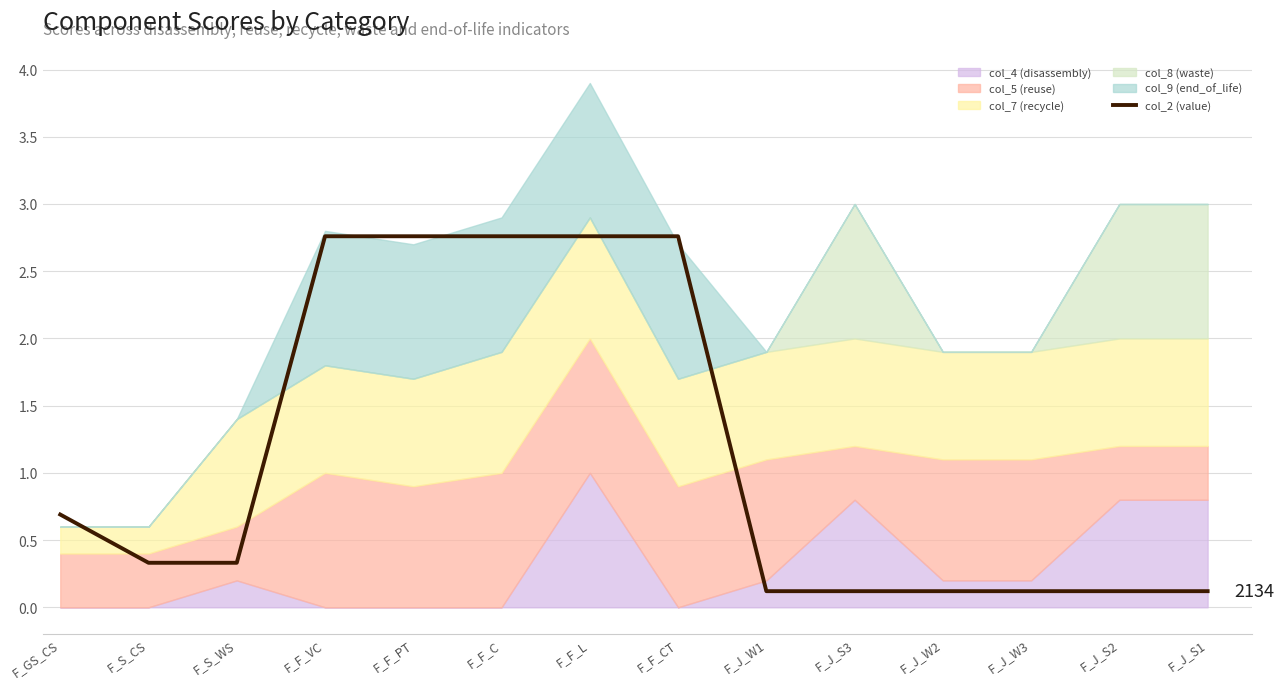

What is the change in value from F_F_VC to F_J_W1?

-2.6